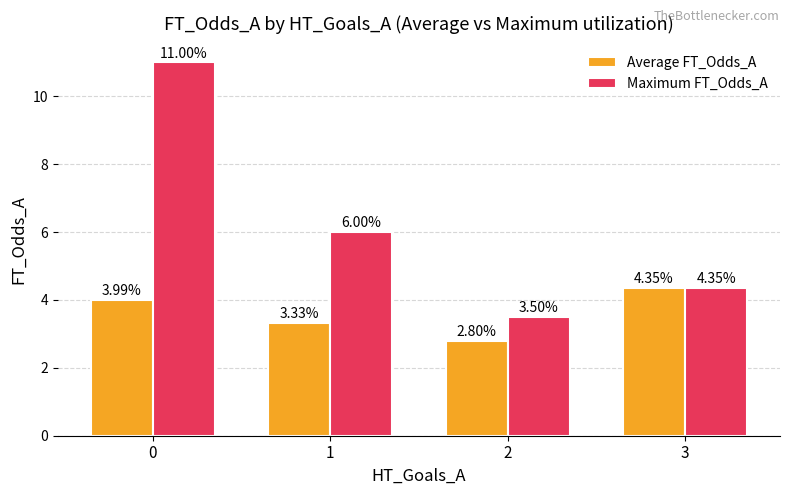

What is the value of the Maximum FT_Odds_A bar at the 1st from the left?

11.0